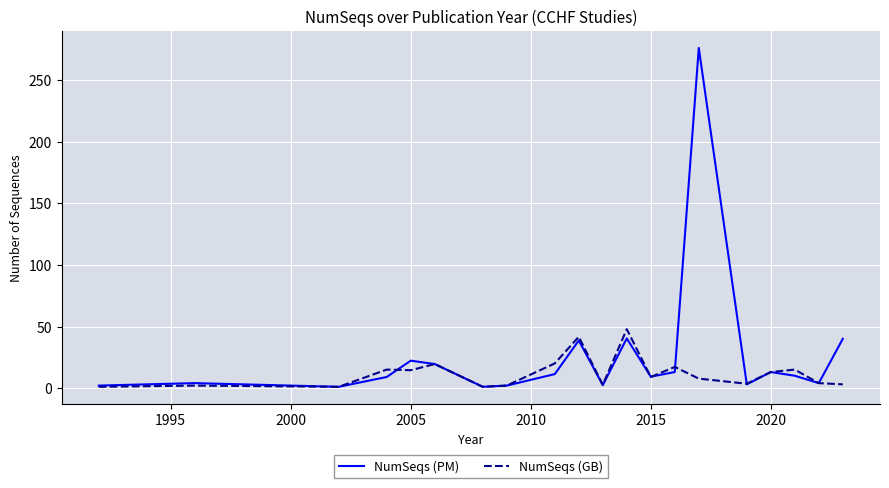

How many series are shown in this chart?

2